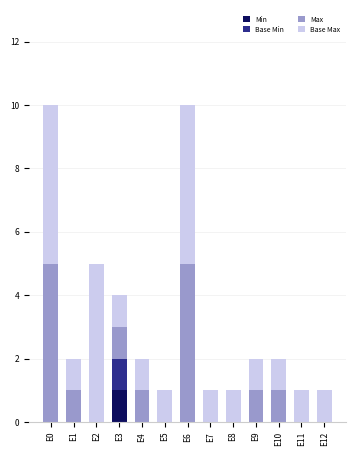

Which category has the highest value in the Min series?

E3